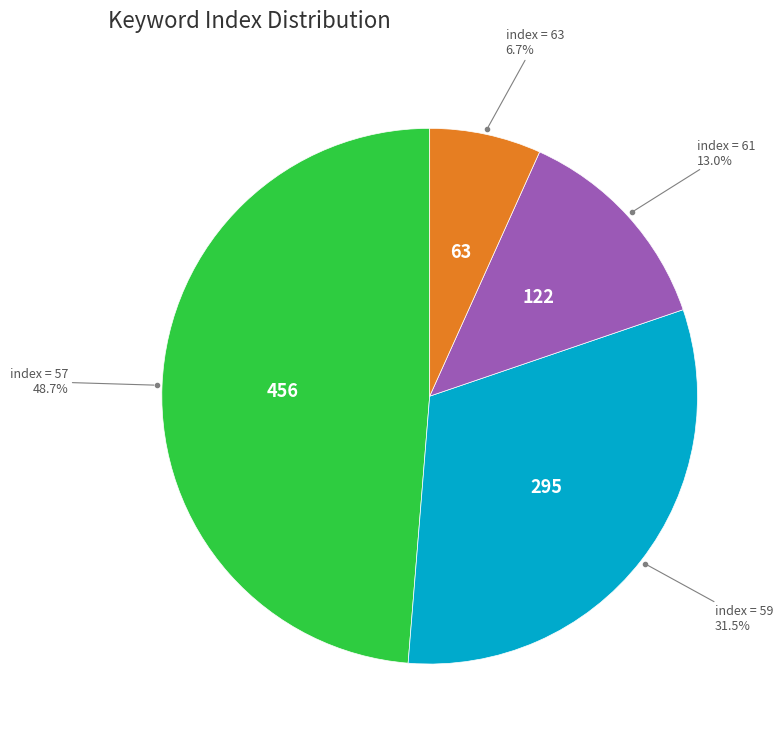

To the nearest percent, what is the average slice percentage?

25%